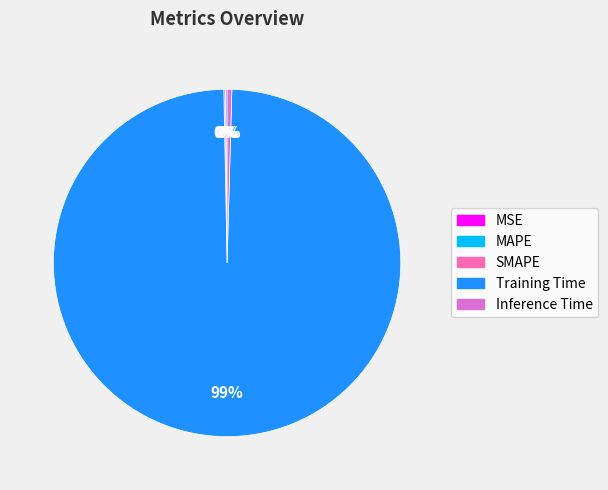

Is it true that Training Time is 99% of the pie?

True